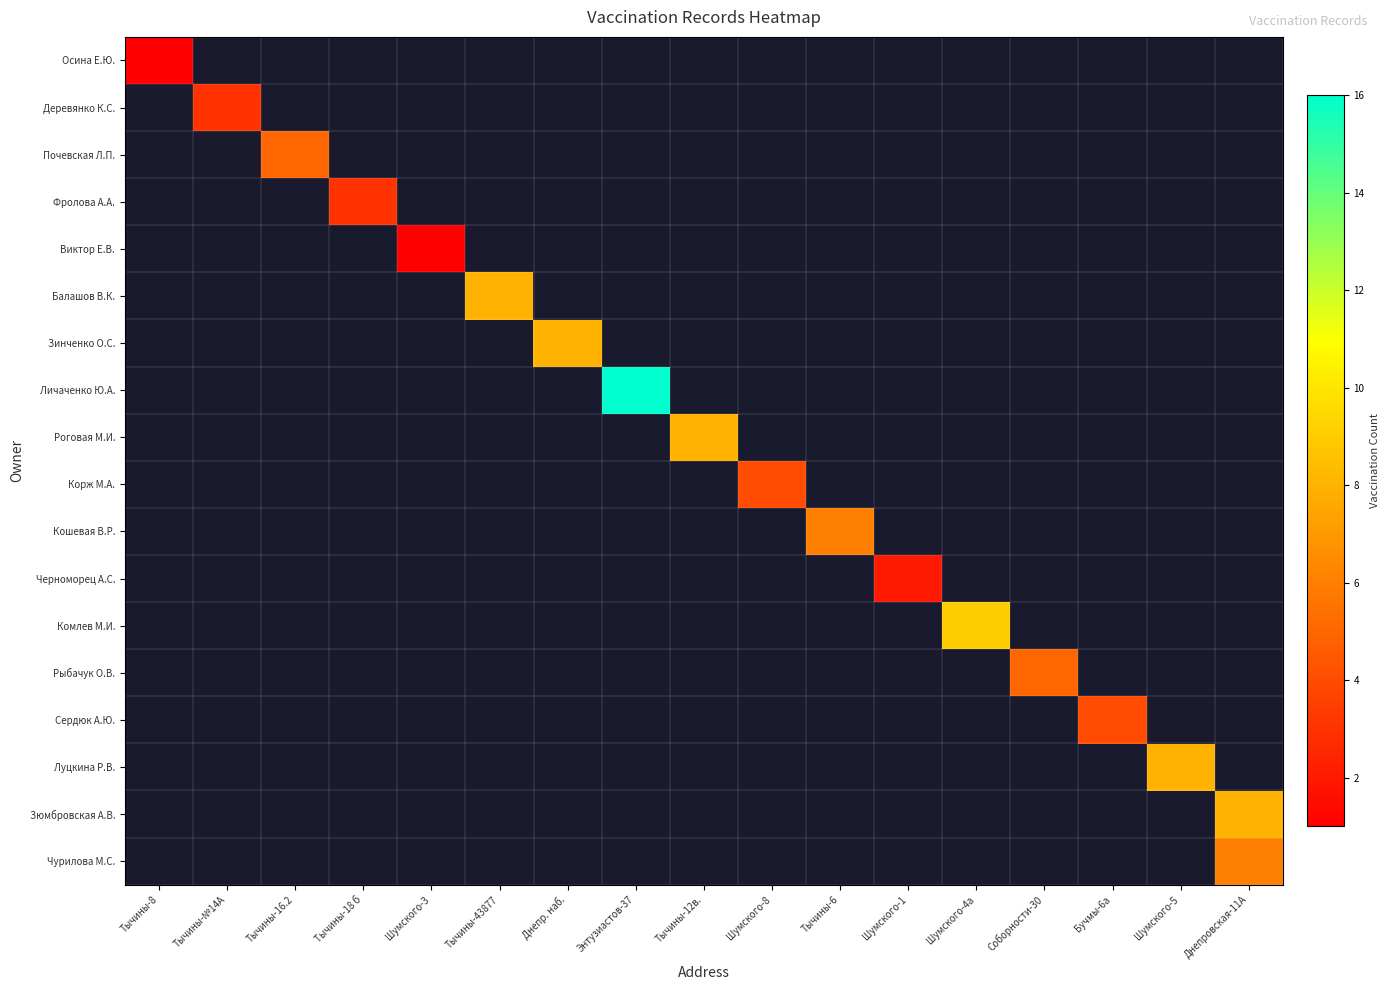

How many categories are shown in the chart?

17